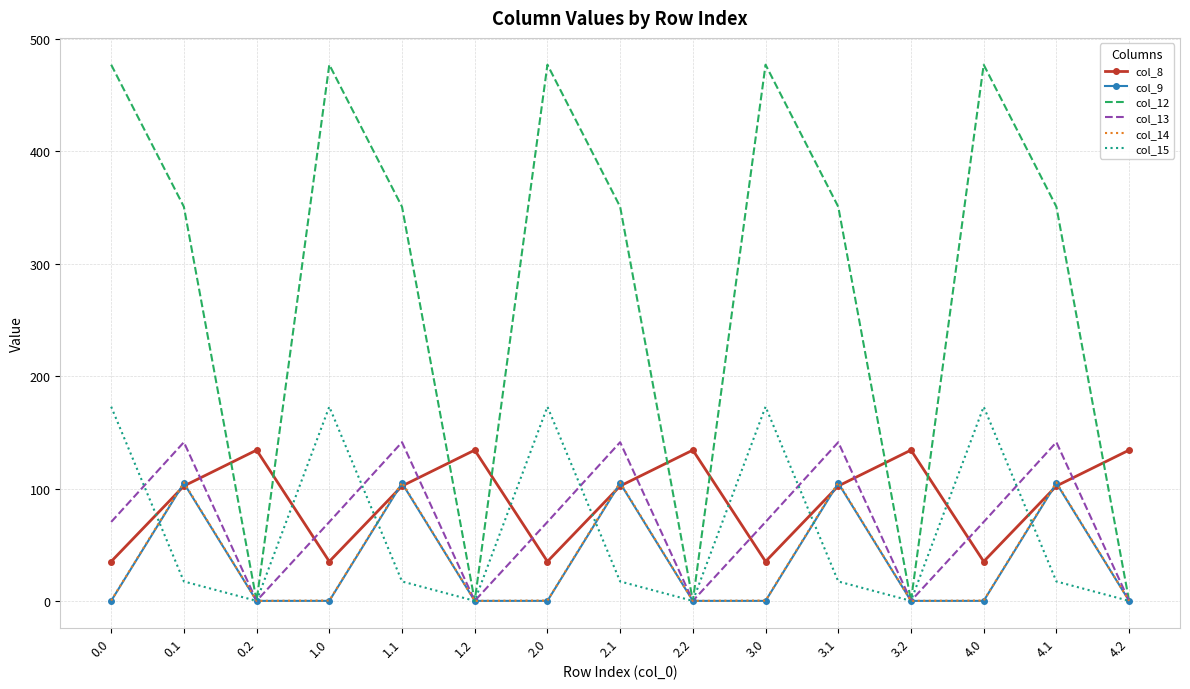

Is the value of col_9 at 4.2 greater than the value of col_8 at 1.0?

No